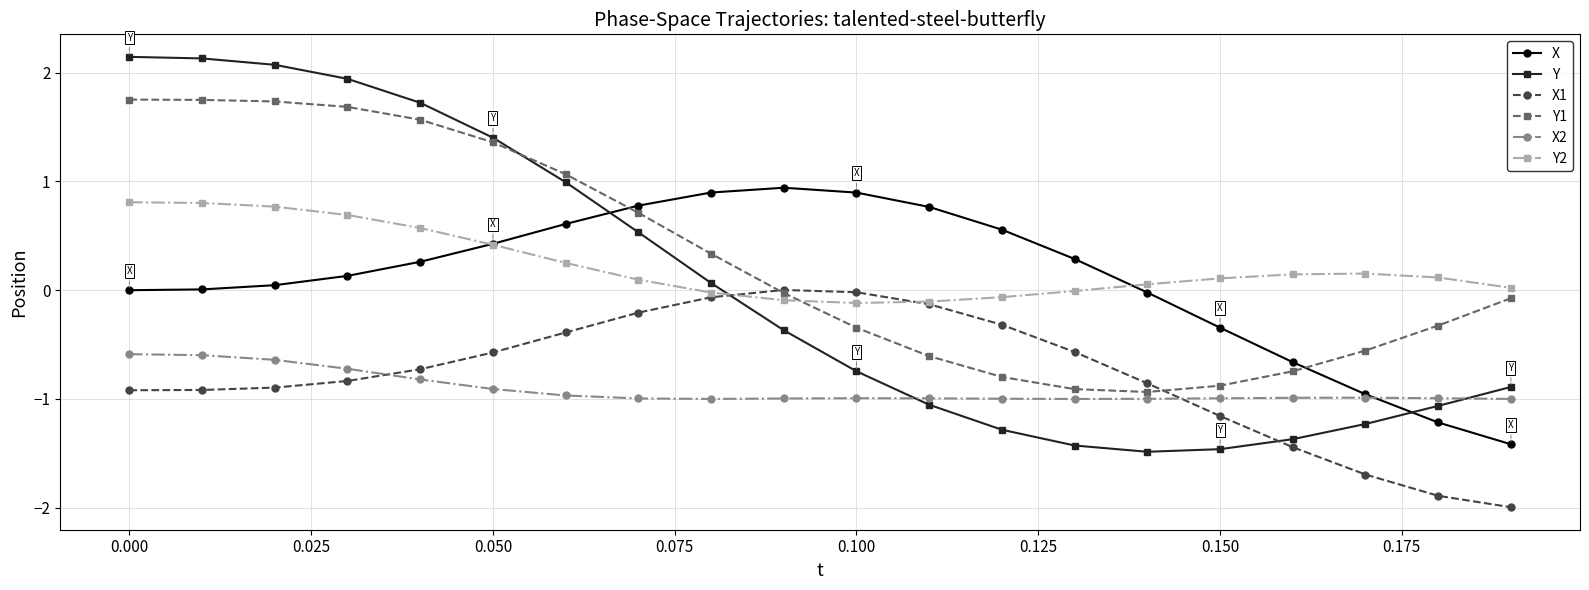

Which series has the widest spread of values?

Y